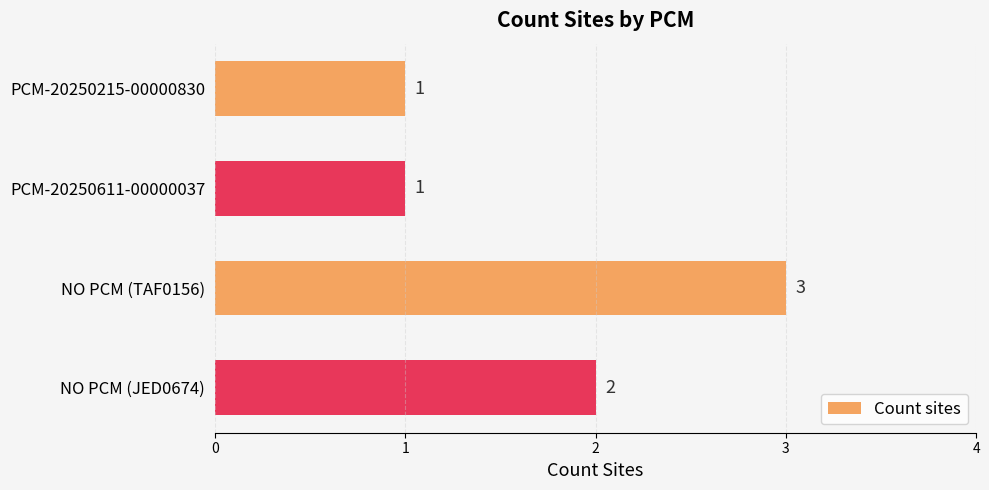

The value at NO PCM (JED0674) is 3. True or false?

False